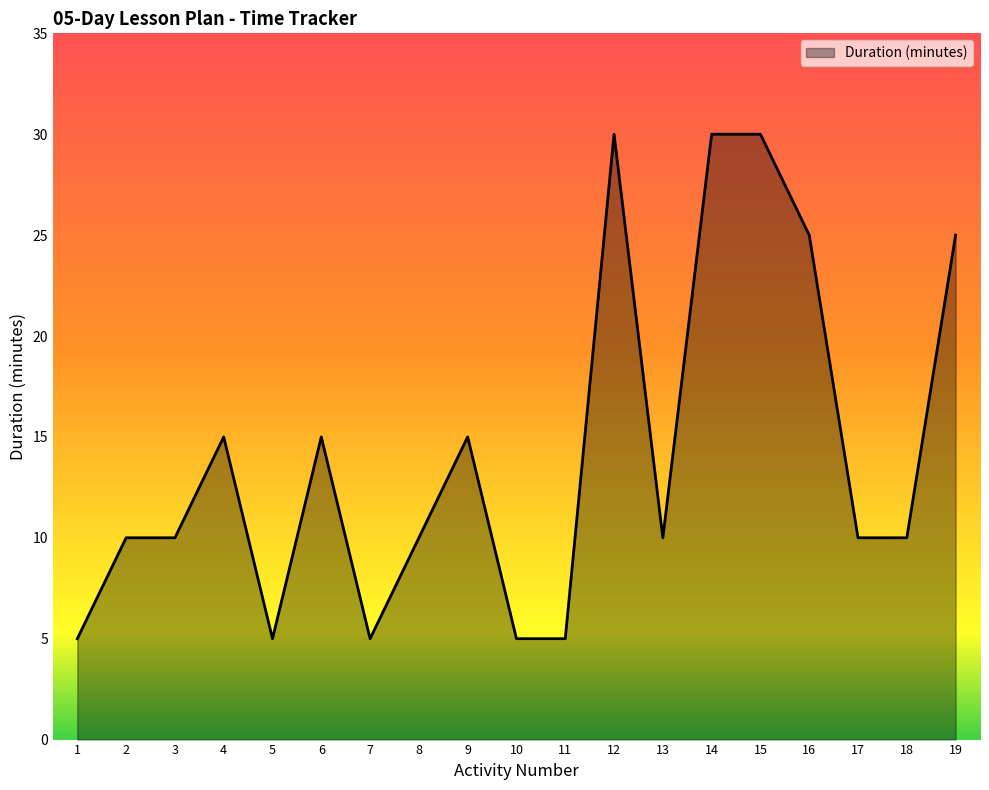

What is the maximum value shown in the chart?

30